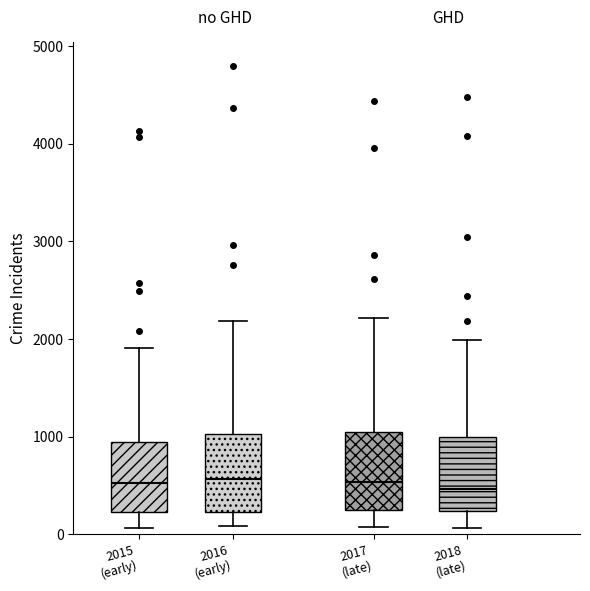

Reading left to right, transcribe this box plot: for each box, give where its median line is, the range the box spans, and where its two whiskers end, as read against the y-axis. The values are not printed on the chart, so give them approximately, as read against the axis.

2015 (early): median 500, box 200 to 900, whiskers 100 to 1900
2016 (early): median 600, box 200 to 1000, whiskers 100 to 2200
2017 (late): median 500, box 200 to 1000, whiskers 100 to 2200
2018 (late): median 500, box 200 to 1000, whiskers 100 to 2000